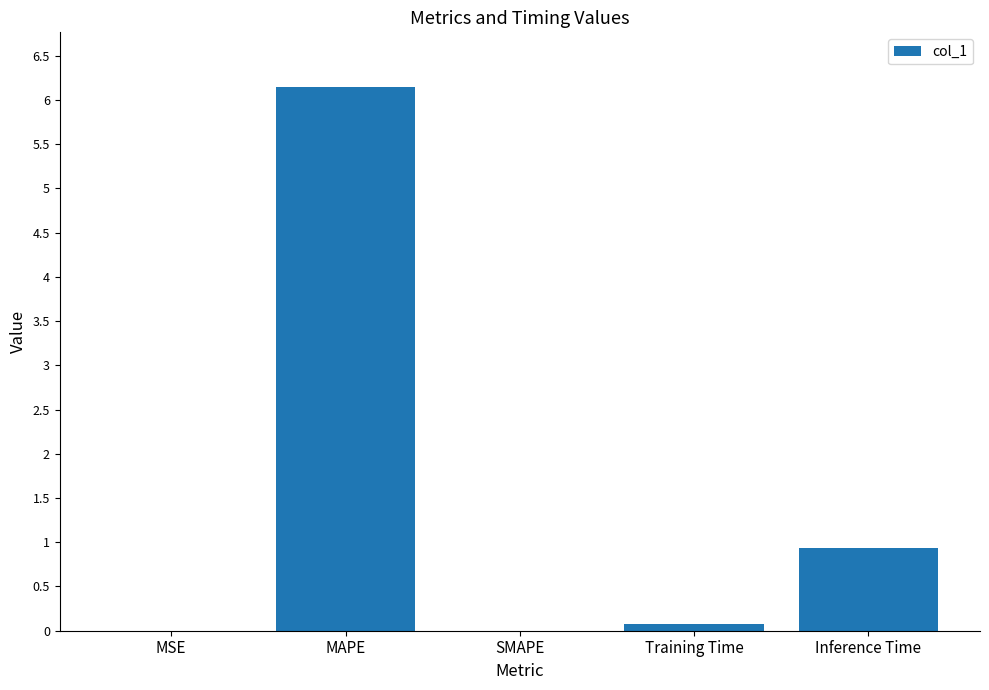

What is the difference between the values at Training Time and SMAPE?

0.1